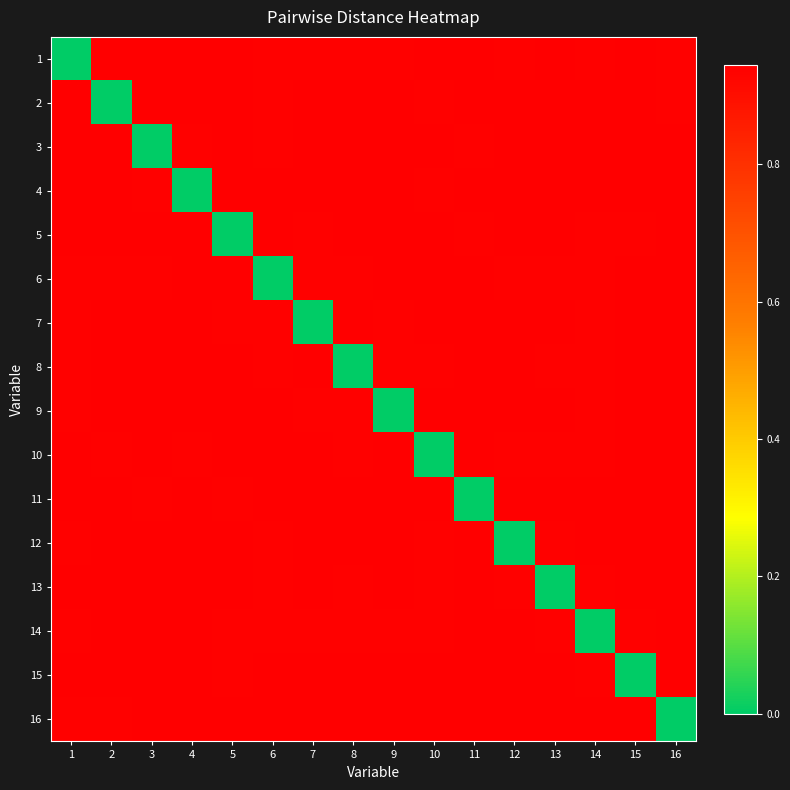

Reading right to left, list all the values displayed in this chart.

1: 16=0.9	15=0.9	14=0.9	13=0.9	12=0.9	11=0.9	10=0.9	9=0.9	8=0.9	7=0.9	6=0.9	5=0.9	4=0.9	3=0.9	2=0.9	1=0.0
2: 16=0.9	15=0.9	14=0.9	13=0.9	12=0.9	11=0.9	10=0.9	9=0.9	8=0.9	7=0.9	6=0.9	5=0.9	4=0.9	3=0.9	2=0.0	1=0.9
3: 16=0.9	15=0.9	14=0.9	13=0.9	12=0.9	11=0.9	10=0.9	9=0.9	8=0.9	7=0.9	6=0.9	5=0.9	4=0.9	3=0.0	2=0.9	1=0.9
4: 16=0.9	15=0.9	14=0.9	13=0.9	12=0.9	11=0.9	10=0.9	9=0.9	8=0.9	7=0.9	6=0.9	5=0.9	4=0.0	3=0.9	2=0.9	1=0.9
5: 16=0.9	15=0.9	14=0.9	13=0.9	12=0.9	11=0.9	10=0.9	9=0.9	8=0.9	7=0.9	6=0.9	5=0.0	4=0.9	3=0.9	2=0.9	1=0.9
6: 16=0.9	15=0.9	14=0.9	13=0.9	12=0.9	11=0.9	10=0.9	9=0.9	8=0.9	7=0.9	6=0.0	5=0.9	4=0.9	3=0.9	2=0.9	1=0.9
7: 16=0.9	15=0.9	14=0.9	13=0.9	12=0.9	11=0.9	10=0.9	9=0.9	8=0.9	7=0.0	6=0.9	5=0.9	4=0.9	3=0.9	2=0.9	1=0.9
8: 16=0.9	15=0.9	14=0.9	13=0.9	12=0.9	11=0.9	10=0.9	9=0.9	8=0.0	7=0.9	6=0.9	5=0.9	4=0.9	3=0.9	2=0.9	1=0.9
9: 16=0.9	15=0.9	14=0.9	13=0.9	12=0.9	11=0.9	10=0.9	9=0.0	8=0.9	7=0.9	6=0.9	5=0.9	4=0.9	3=0.9	2=0.9	1=0.9
10: 16=0.9	15=0.9	14=0.9	13=0.9	12=0.9	11=0.9	10=0.0	9=0.9	8=0.9	7=0.9	6=0.9	5=0.9	4=0.9	3=0.9	2=0.9	1=0.9
11: 16=0.9	15=0.9	14=0.9	13=0.9	12=0.9	11=0.0	10=0.9	9=0.9	8=0.9	7=0.9	6=0.9	5=0.9	4=0.9	3=0.9	2=0.9	1=0.9
12: 16=0.9	15=0.9	14=0.9	13=0.9	12=0.0	11=0.9	10=0.9	9=0.9	8=0.9	7=0.9	6=0.9	5=0.9	4=0.9	3=0.9	2=0.9	1=0.9
13: 16=0.9	15=0.9	14=0.9	13=0.0	12=0.9	11=0.9	10=0.9	9=0.9	8=0.9	7=0.9	6=0.9	5=0.9	4=0.9	3=0.9	2=0.9	1=0.9
14: 16=0.9	15=0.9	14=0.0	13=0.9	12=0.9	11=0.9	10=0.9	9=0.9	8=0.9	7=0.9	6=0.9	5=0.9	4=0.9	3=0.9	2=0.9	1=0.9
15: 16=0.9	15=0.0	14=0.9	13=0.9	12=0.9	11=0.9	10=0.9	9=0.9	8=0.9	7=0.9	6=0.9	5=0.9	4=0.9	3=0.9	2=0.9	1=0.9
16: 16=0.0	15=0.9	14=0.9	13=0.9	12=0.9	11=0.9	10=0.9	9=0.9	8=0.9	7=0.9	6=0.9	5=0.9	4=0.9	3=0.9	2=0.9	1=0.9